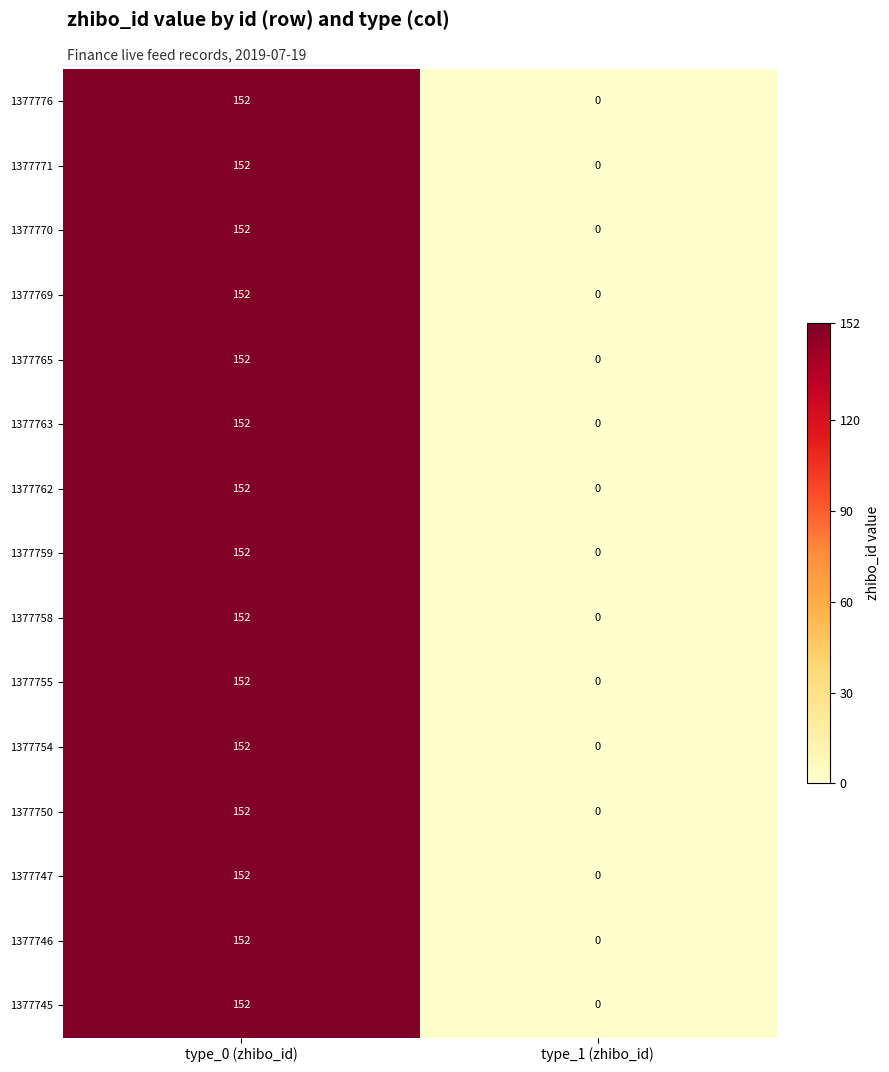

What is the sum of all 1377771 values?

152